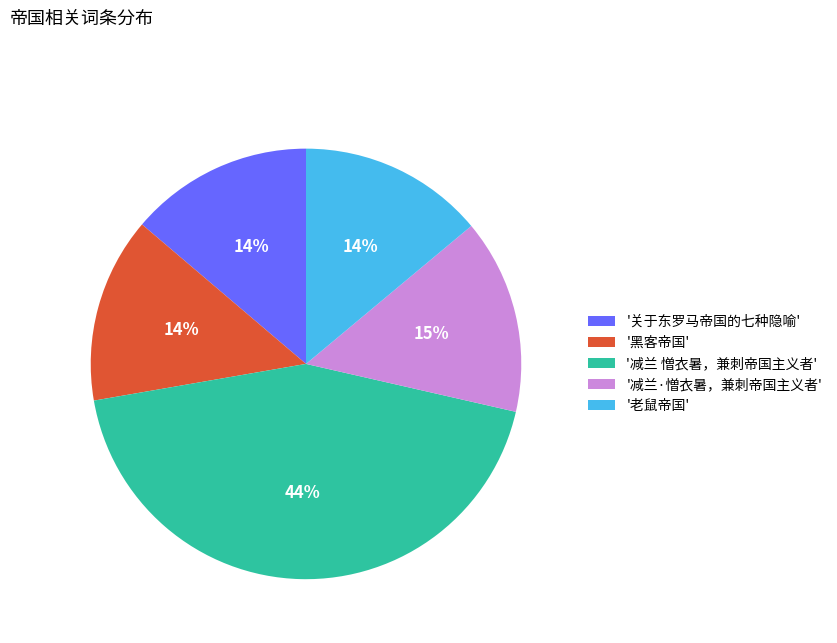

Is it true that '关于东罗马帝国的七种隐喻' is 1% of the pie?

False